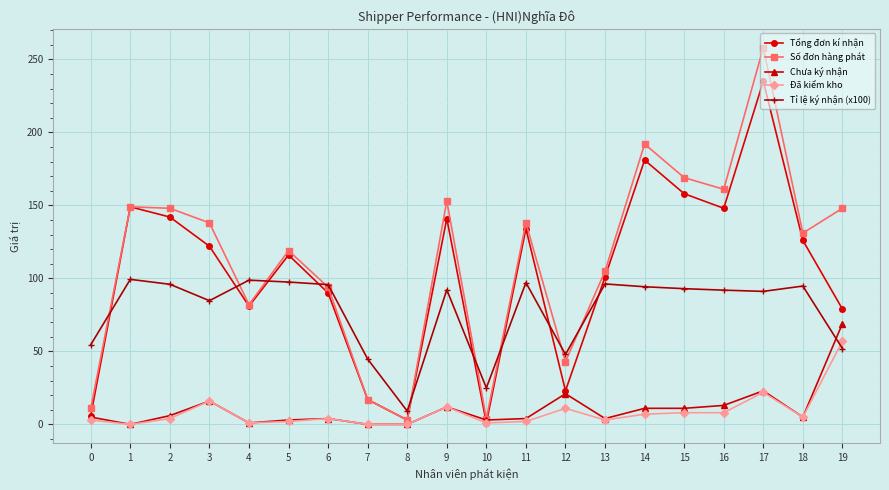

Which series ends up on top after the final intersection of Tỉ lệ ký nhận (x100) and Chưa ký nhận?

Chưa ký nhận